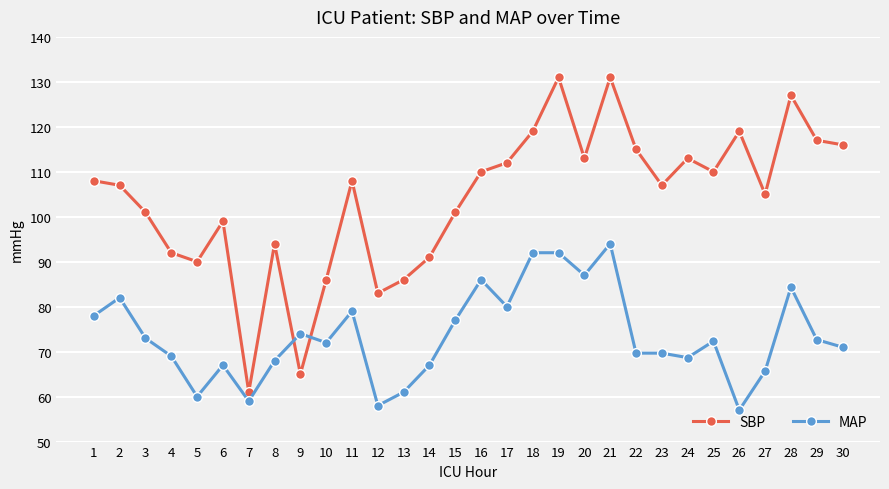

Is this an area chart (filled region under the line)?

No